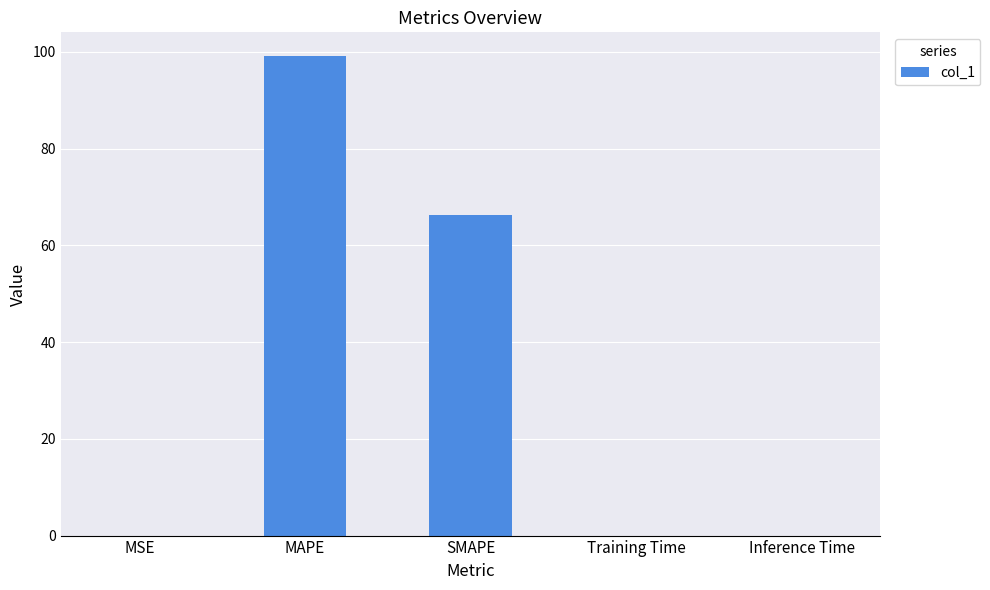

Which has a higher value, MAPE or Inference Time?

MAPE